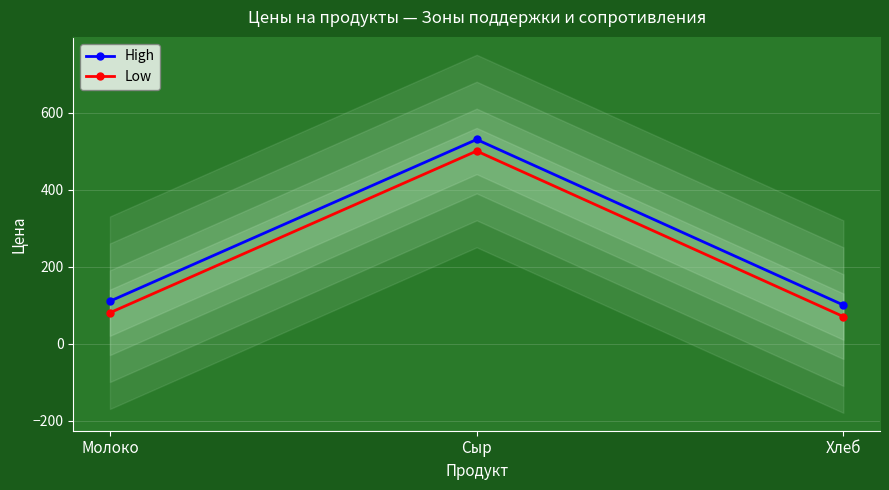

What position from the right is Сыр?

2